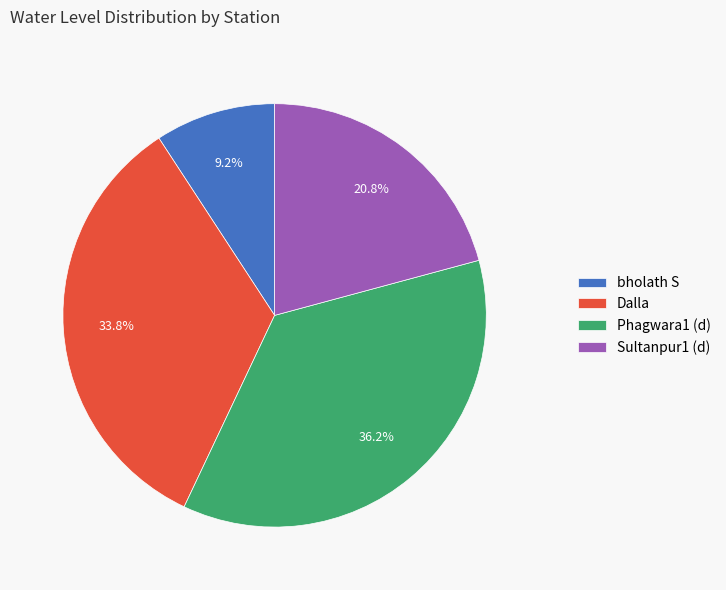

What percentage is the Phagwara1 (d) slice, to the nearest percent?

36%